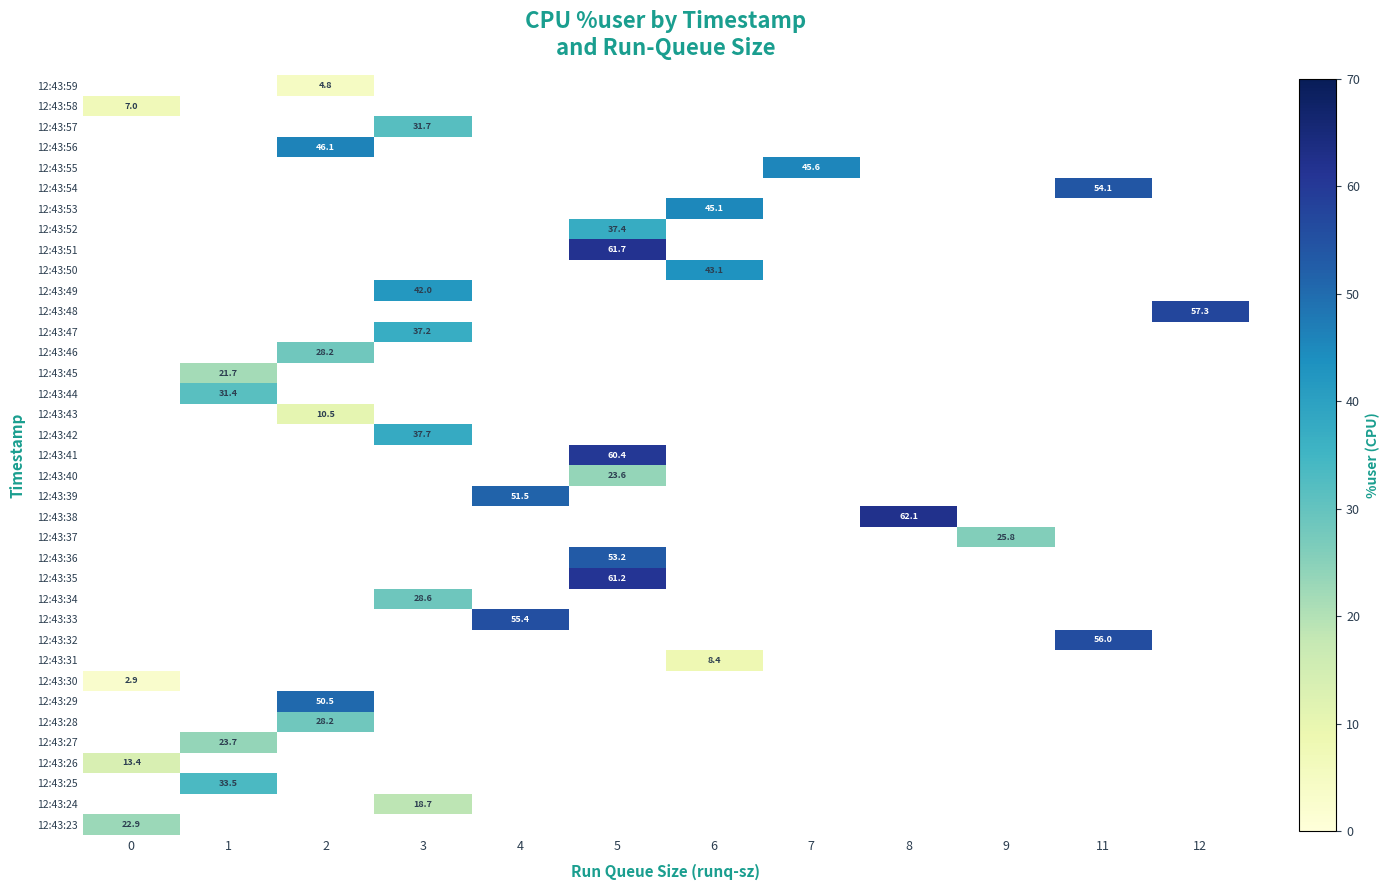

What is the greatest value displayed?

62.1